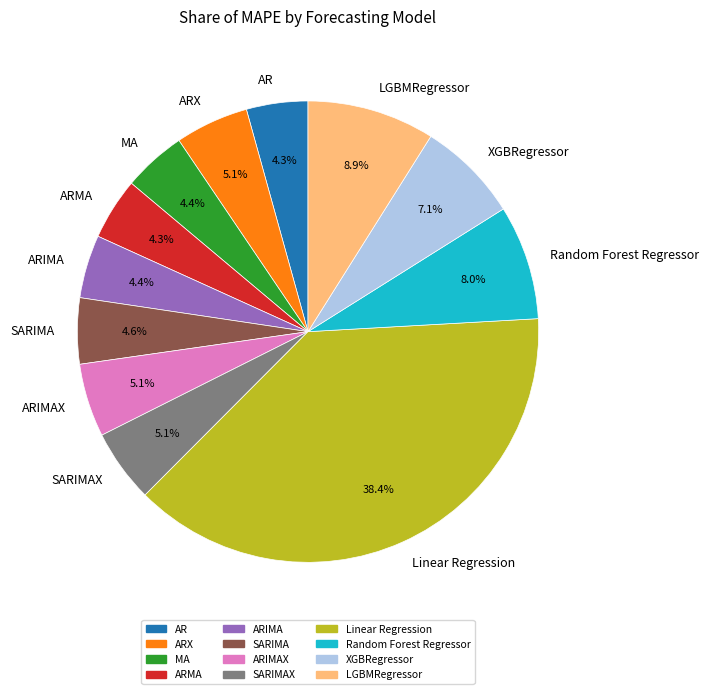

Does any single category account for the majority?

No